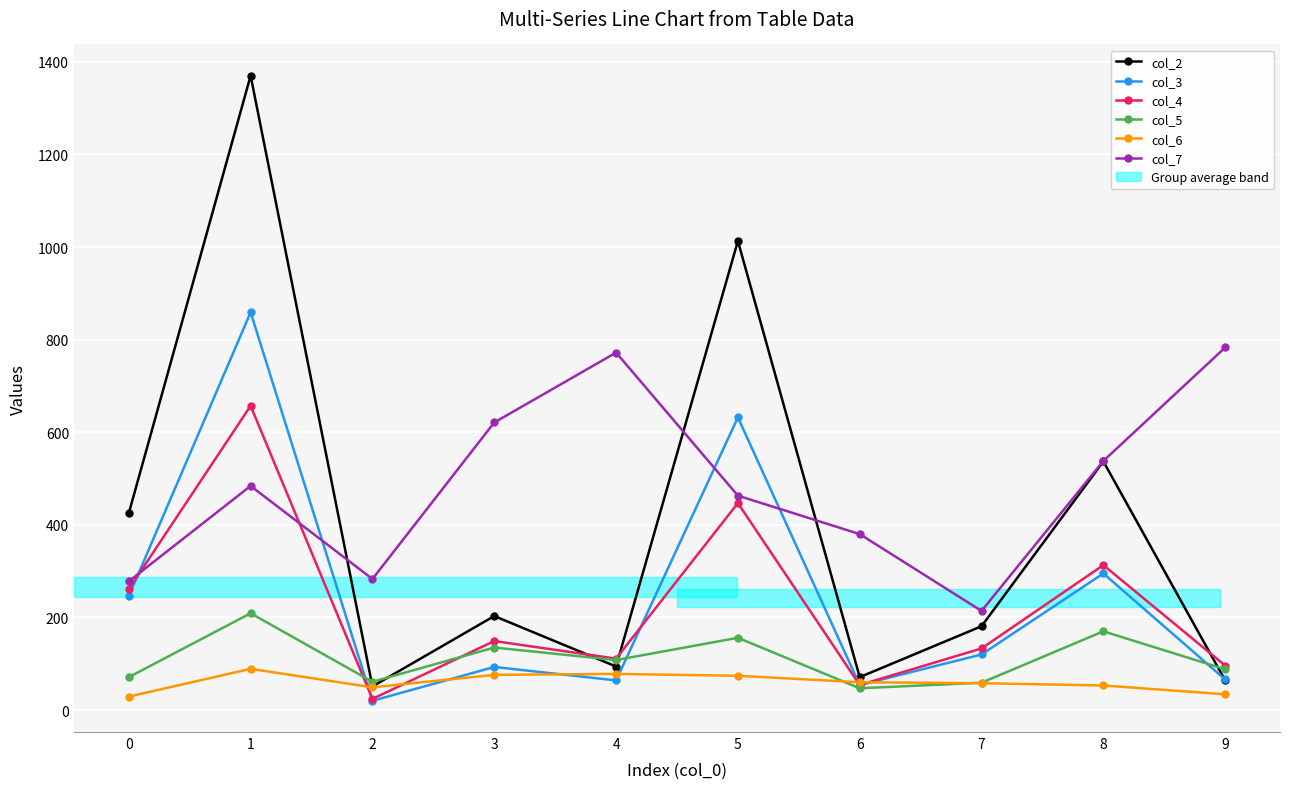

What is the difference between the maximum and minimum values in the col_3 series?

839